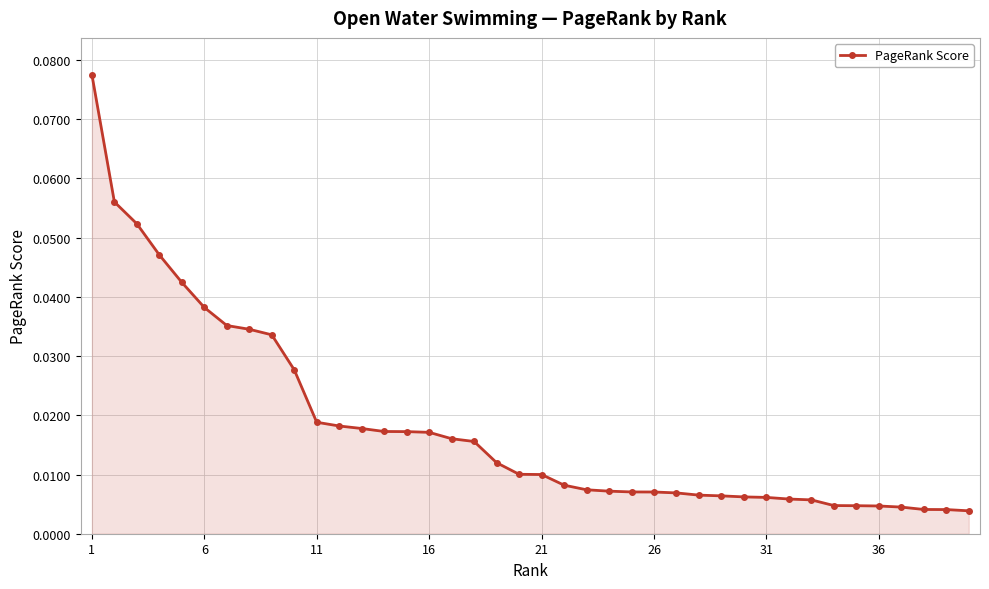

What is the sum of all values?

0.7